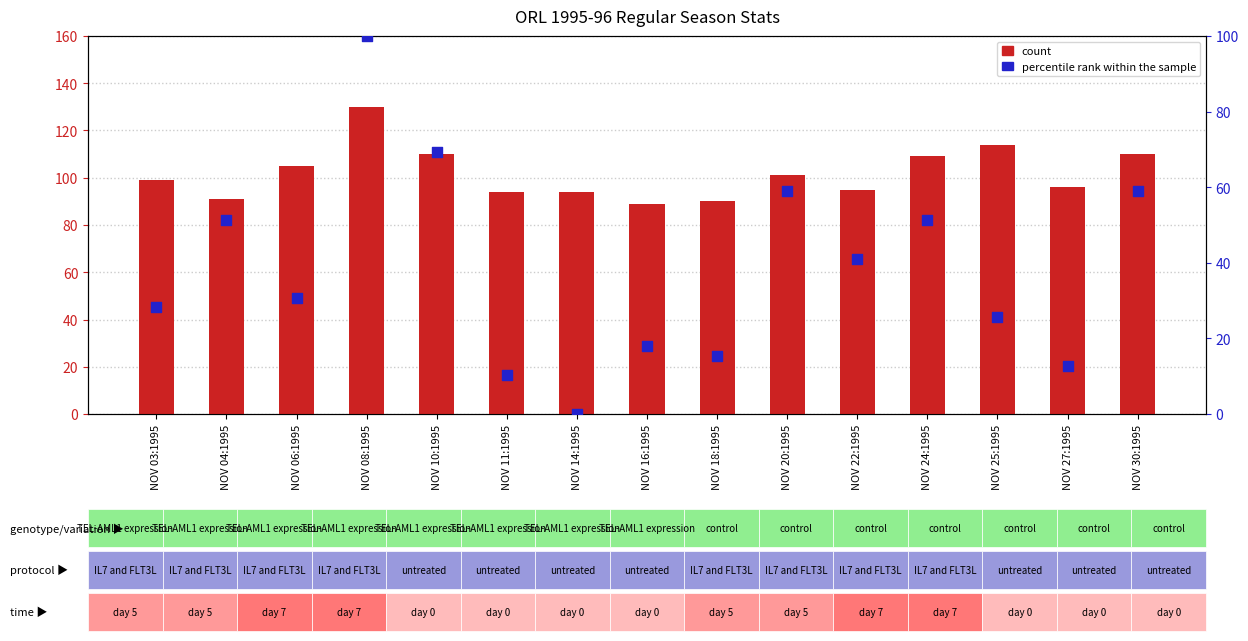

Which series has the largest total across all categories?

count